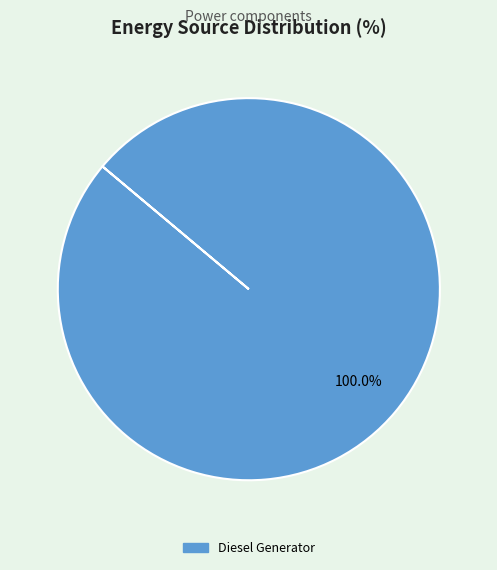

Is there any slice that represents more than half of the pie?

Yes